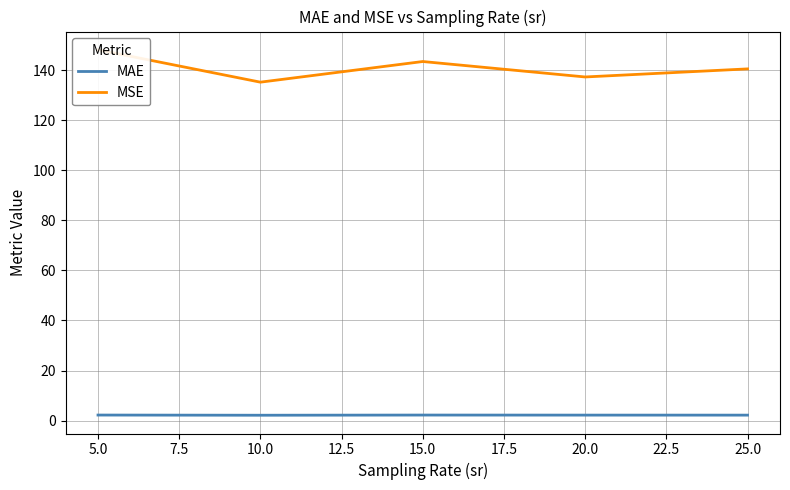

True or false: MAE has a value of 2.2 at 15.0.

True